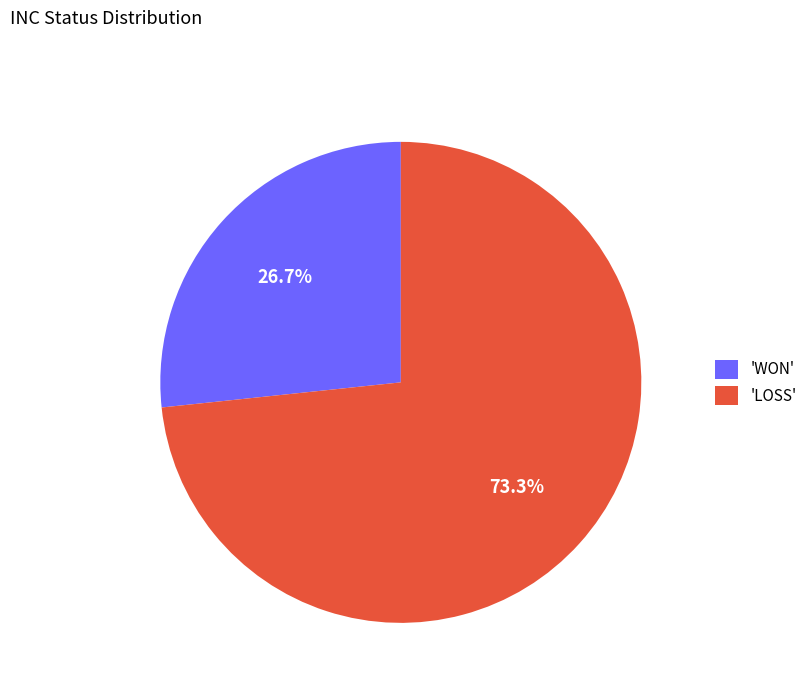

Do 'LOSS' and 'WON' together represent more than half of the pie?

Yes